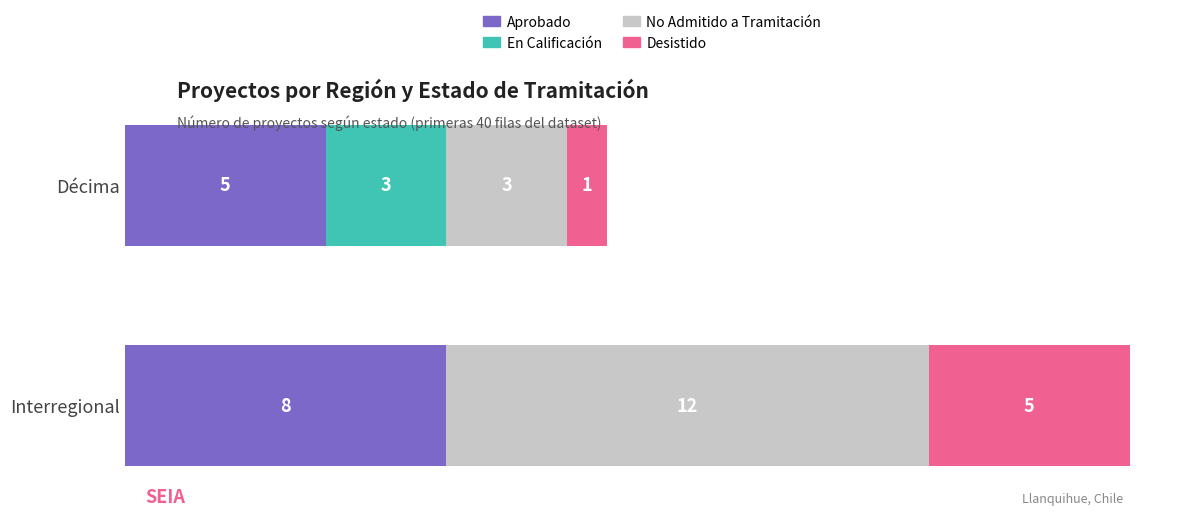

What are all the series names shown in the legend?

Aprobado, En Calificación, No Admitido a Tramitación, Desistido